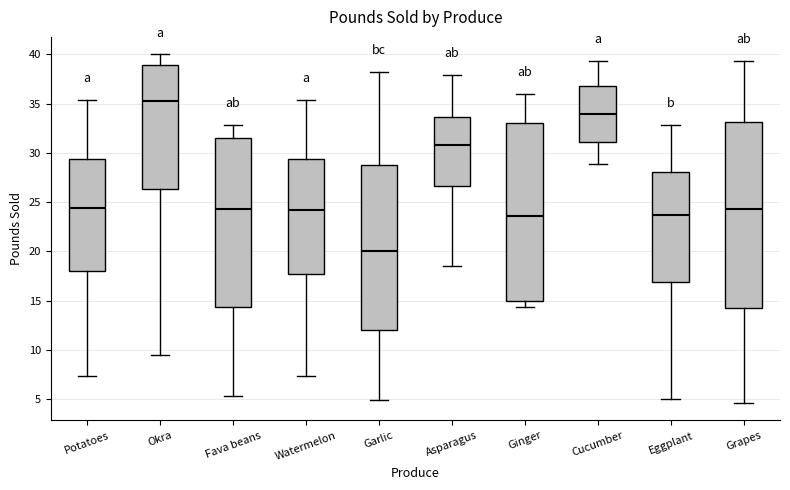

Where is the upper edge of the box for Potatoes on the y-axis? The values are not printed on the chart, so give them approximately, as read against the axis.

29.5